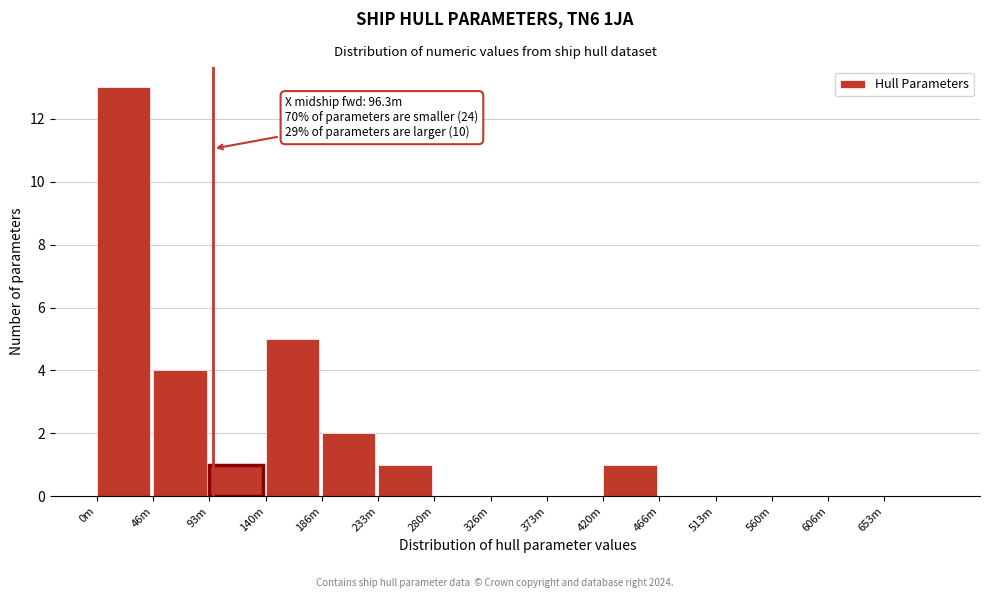

Reading left to right, extract all data points from this chart.

0m=13	46m=4	93m=1	140m=5	186m=2	233m=1	280m=0	326m=0	373m=0	420m=1	466m=0	513m=0	560m=0	606m=0	653m=0